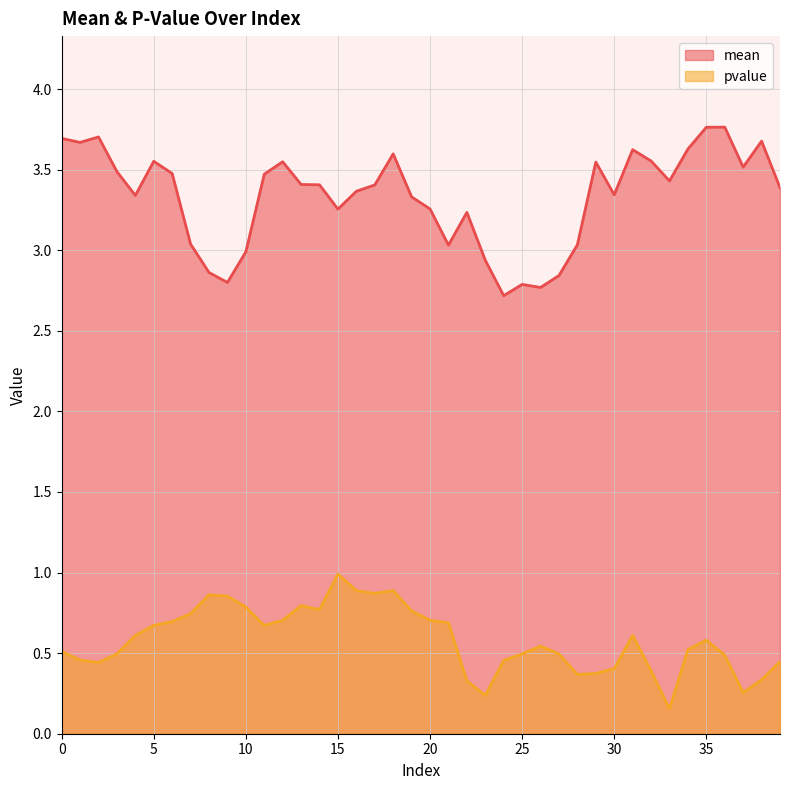

True or false: mean and pvalue intersect in this chart.

False